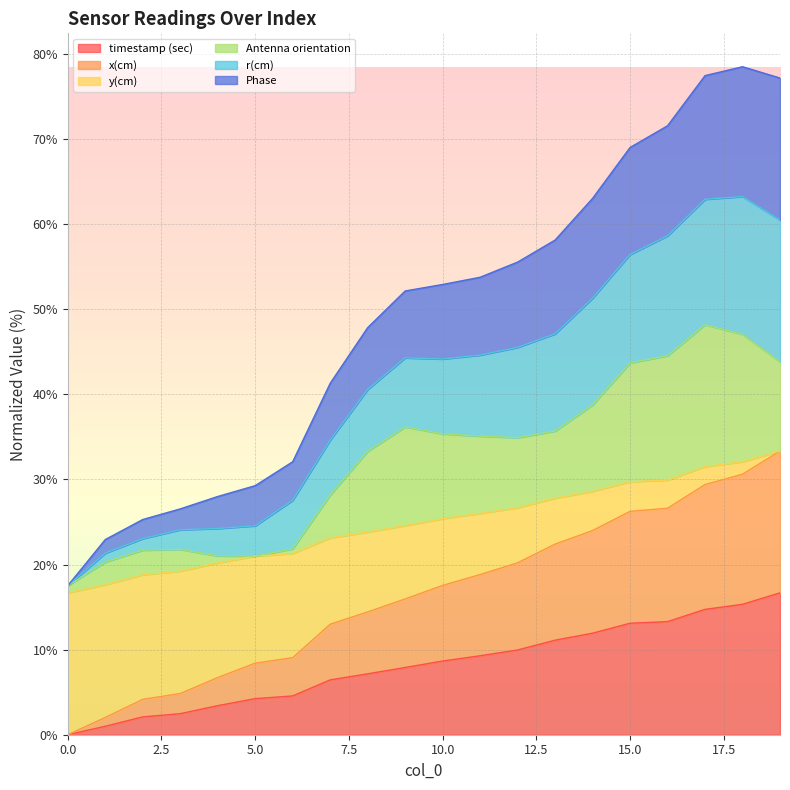

Where is the first local maximum for r(cm)?

18